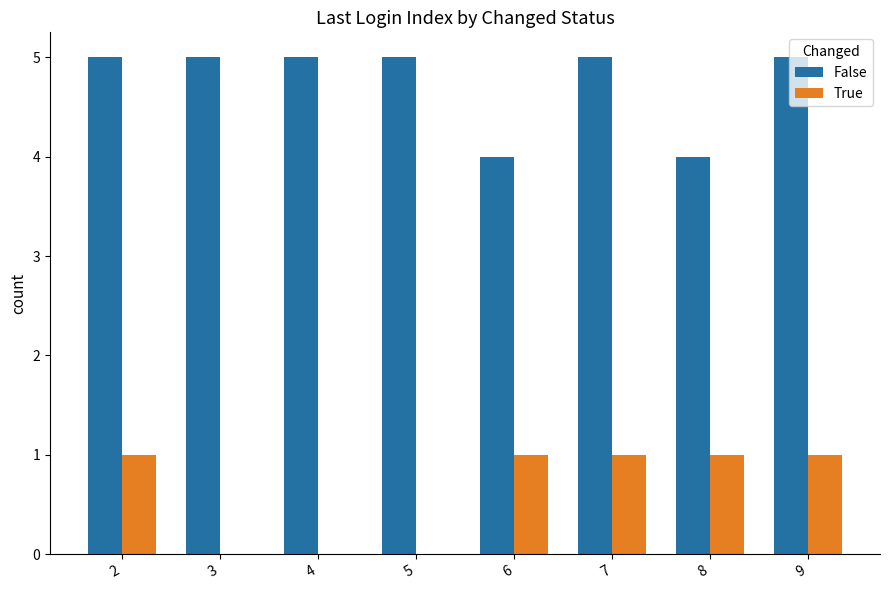

The True series shows 0 at 3. True or false?

True